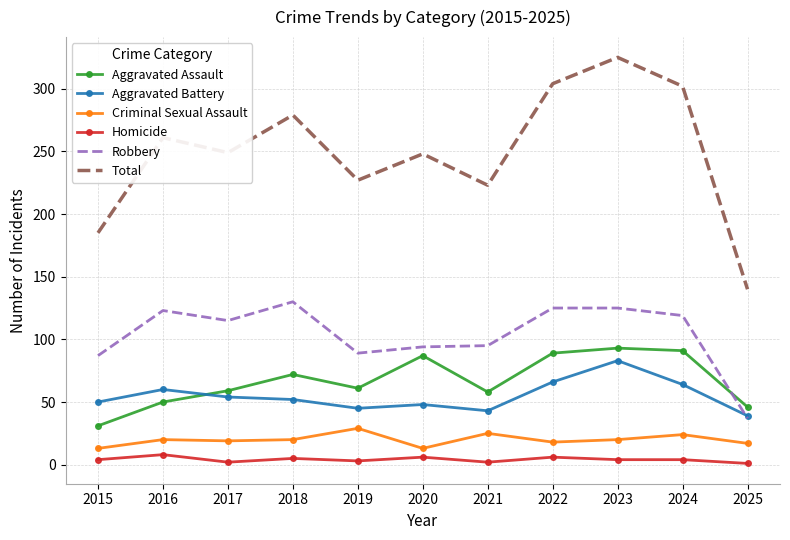

What are all the series names shown in the legend?

Aggravated Assault, Aggravated Battery, Criminal Sexual Assault, Homicide, Robbery, Total